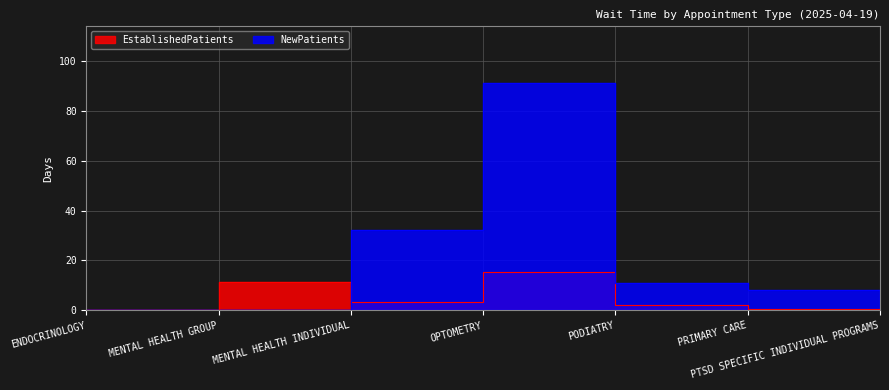

What are all the series names shown in the legend?

EstablishedPatients, NewPatients